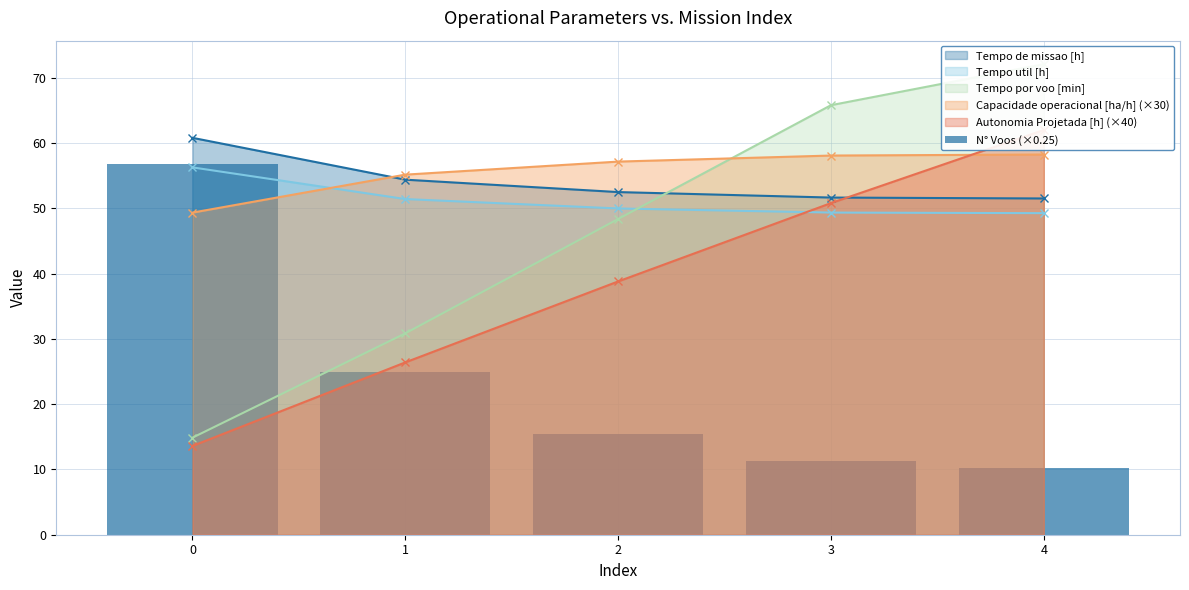

What is the difference between the maximum and minimum values?

46.5